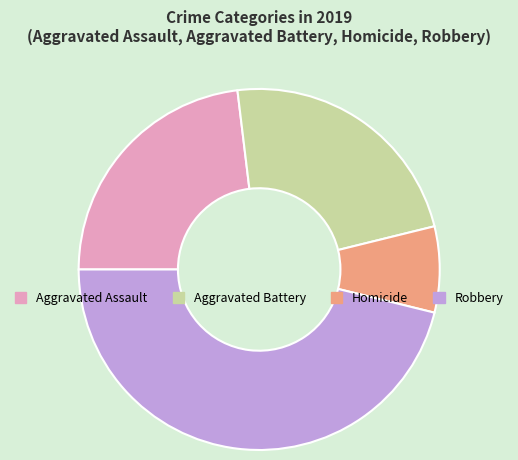

True or false: Aggravated Battery accounts for 33% of the total.

False